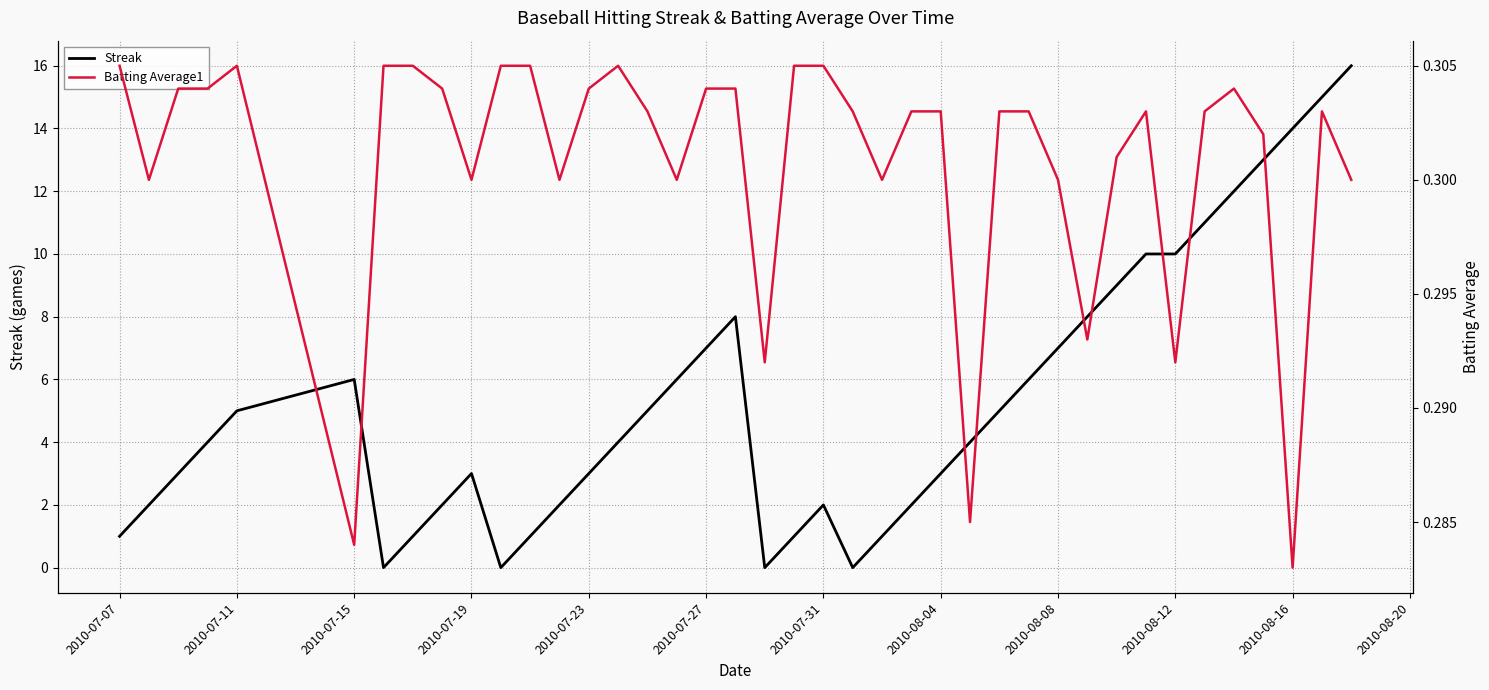

What is the maximum value for Streak?

16